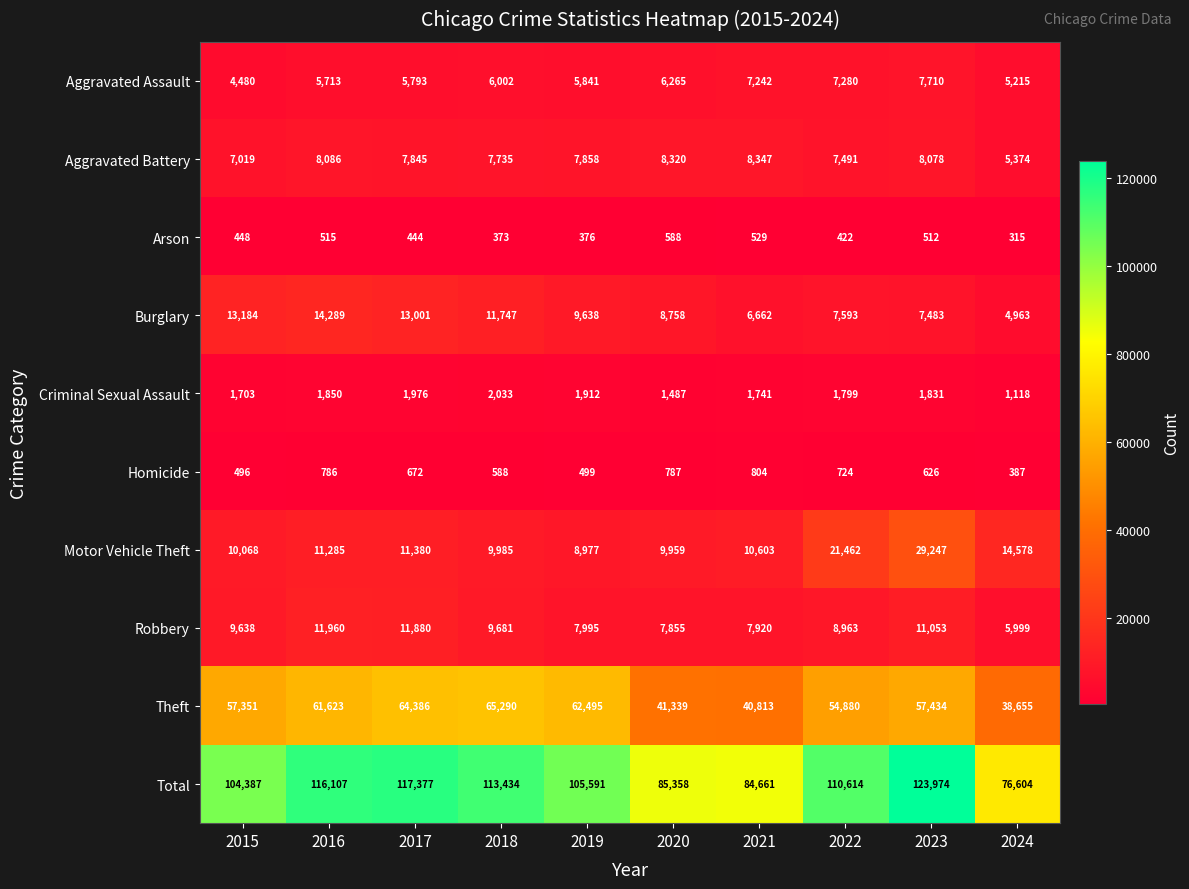

At which category is the sum across all series the highest?

2023